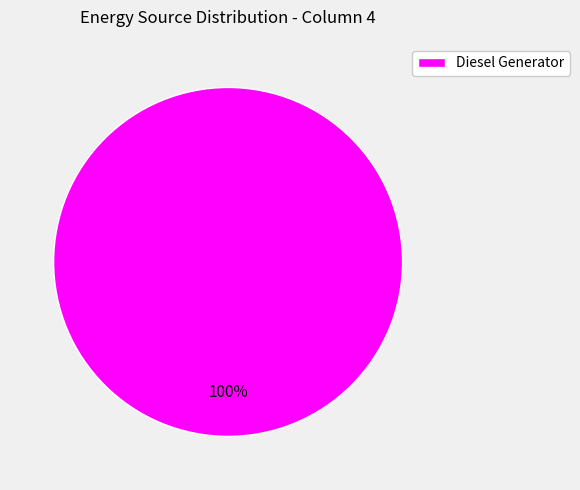

Is Diesel Generator the majority of the pie?

Yes